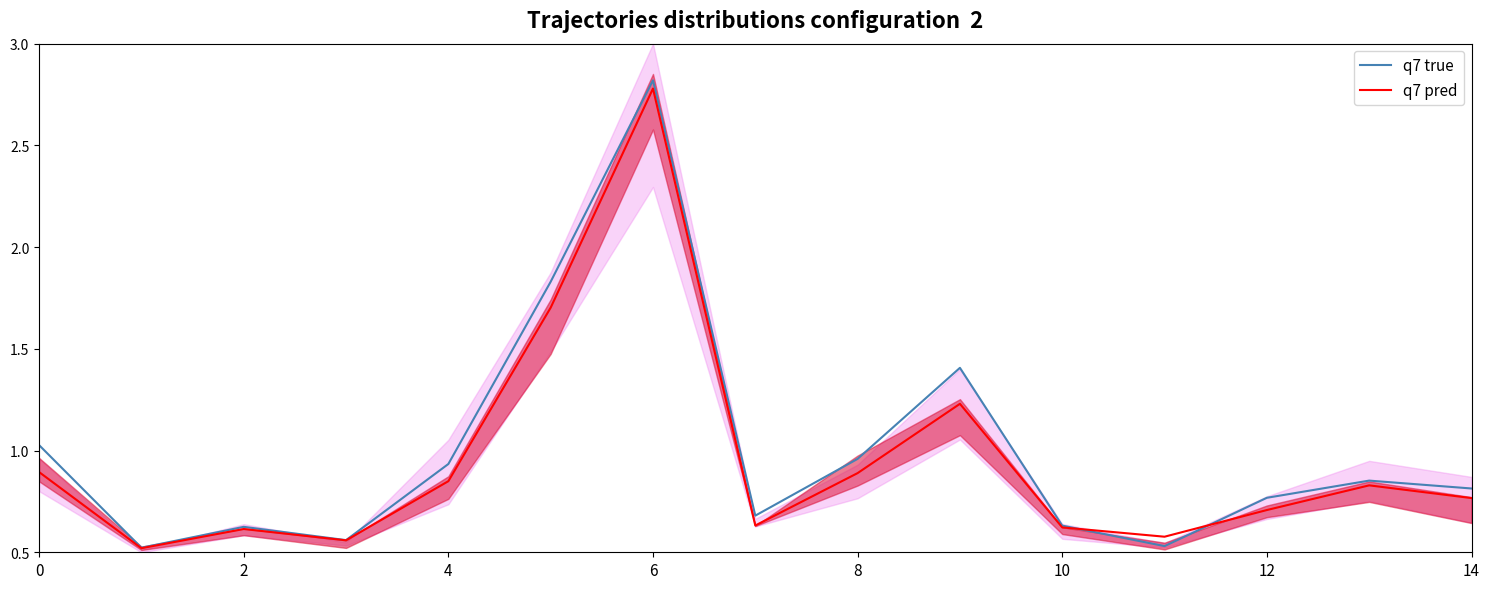

List the series in order of their overall mean, lowest first.

q7 pred, q7 true